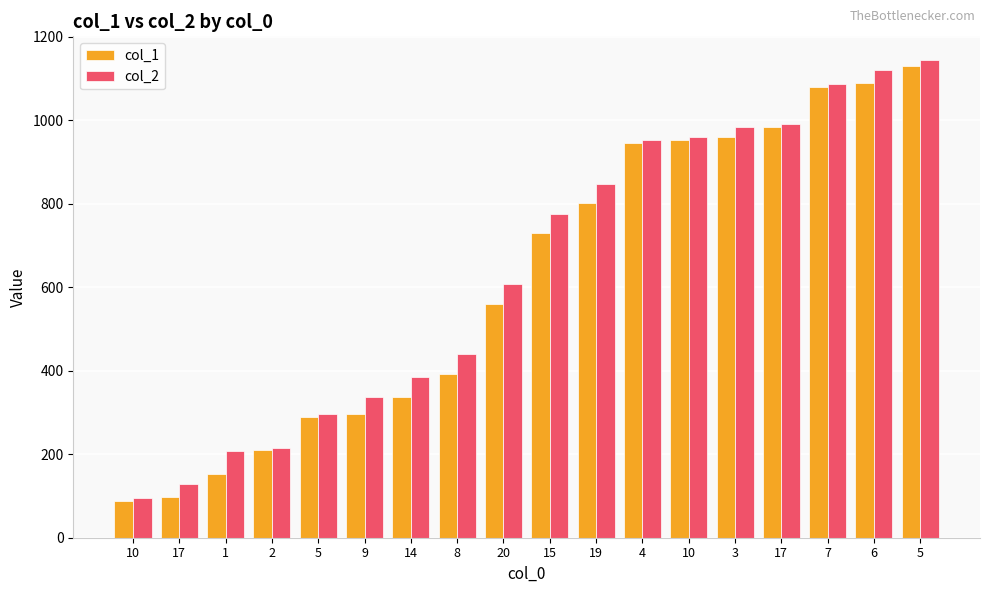

Does the chart contain stacked bars?

No